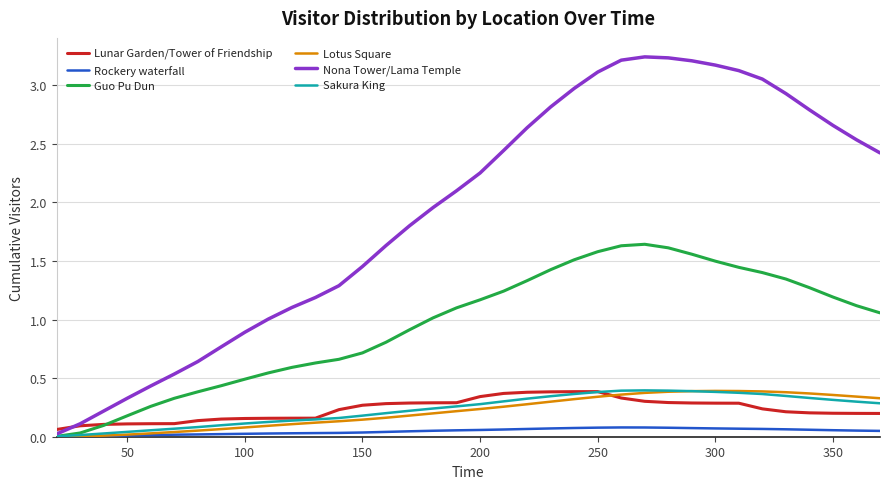

Which series has the largest total across all categories?

Nona Tower/Lama Temple